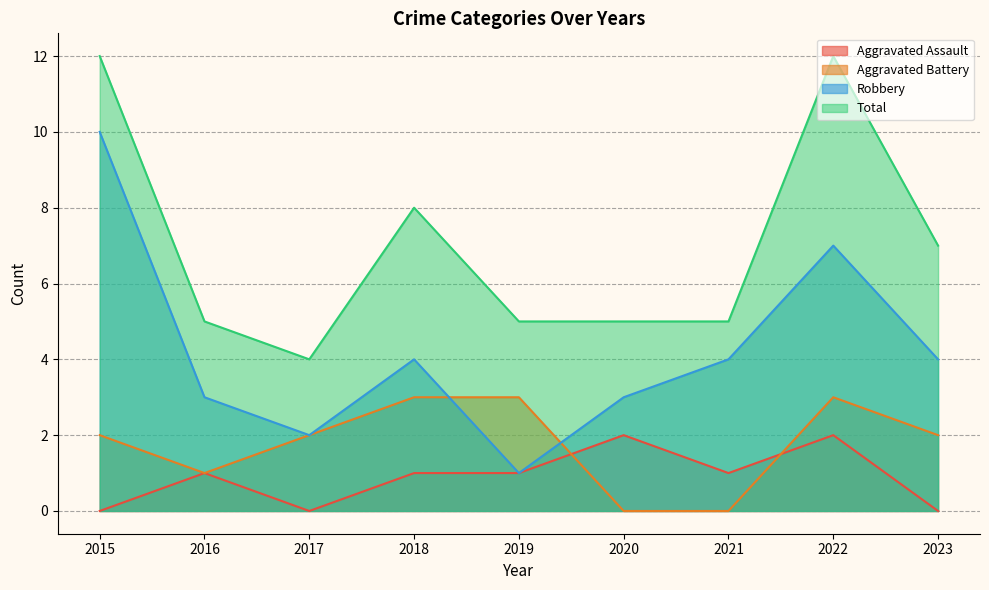

Rank the categories by Robbery value from highest to lowest.

2015, 2022, 2018, 2021, 2023, 2016, 2020, 2017, 2019